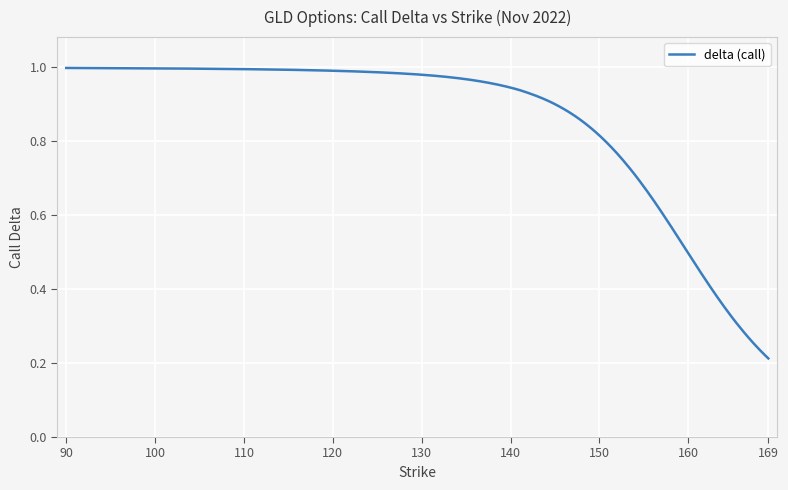

Rank the categories by value from lowest to highest.

169, 168, 167, 166, 165, 164, 163, 162, 161, 160, 159, 158, 157, 156, 155, 154, 153, 152, 151, 150, 149, 148, 147, 146, 145, 144, 143, 142, 141, 140, 135, 130, 125, 120, 115, 110, 105, 100, 95, 90